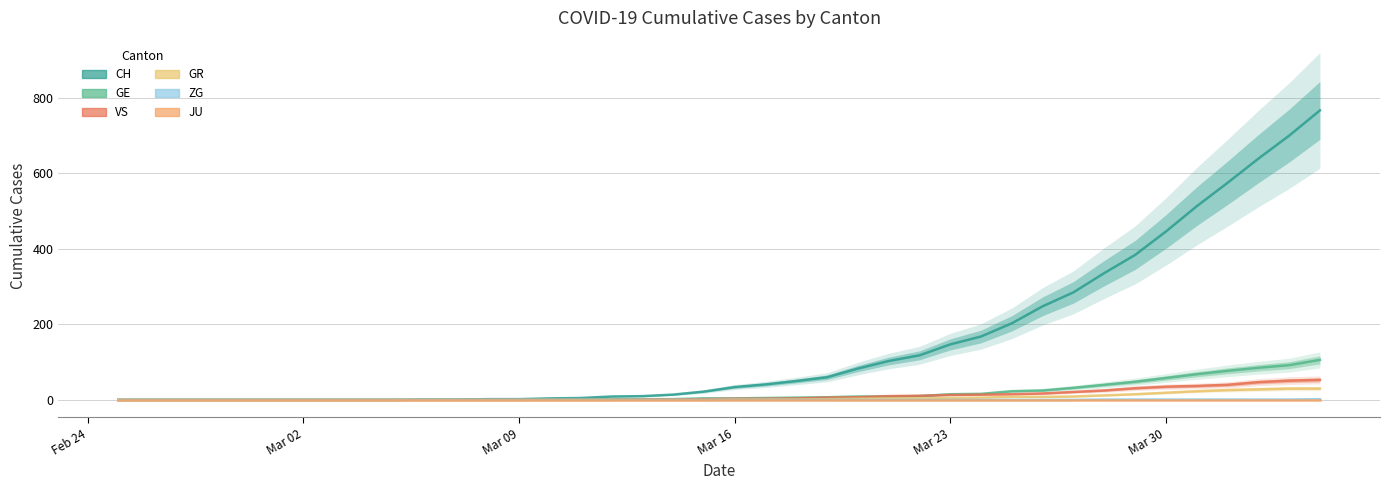

Does the chart display data point markers on the line(s)?

No